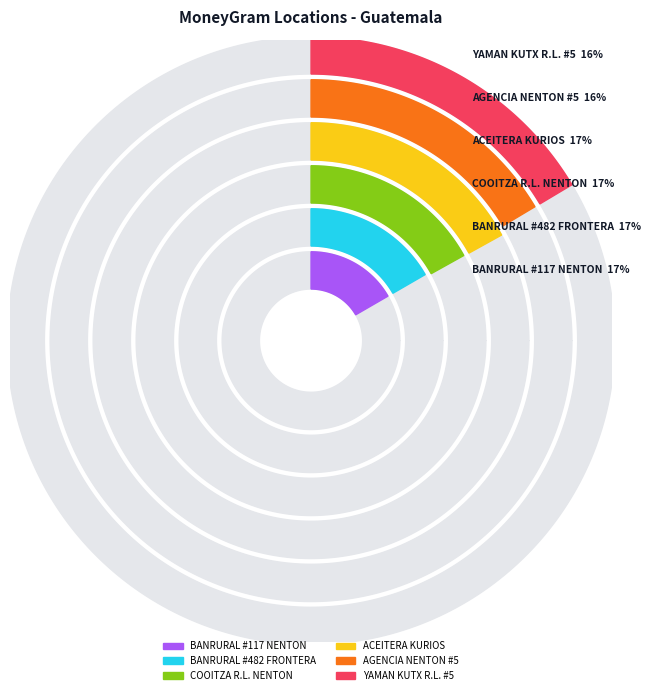

Is it true that BANRURAL #117 NENTON is 17% of the pie?

True